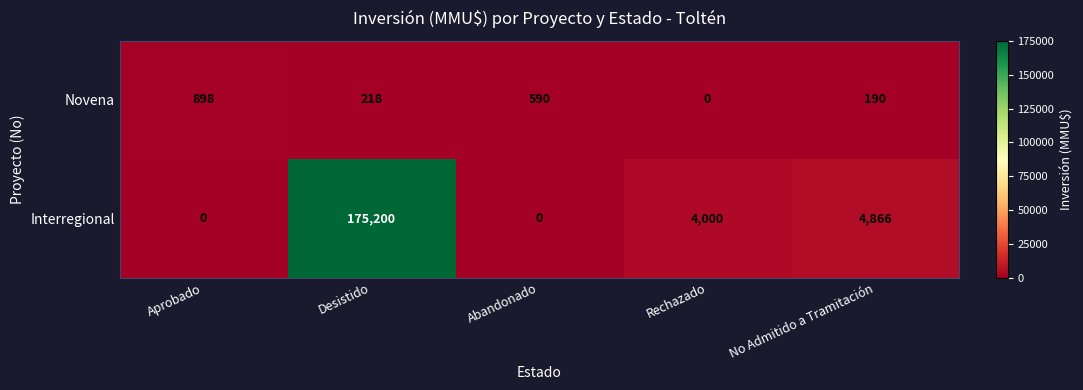

True or false: Novena has a value of 818 at Abandonado.

False